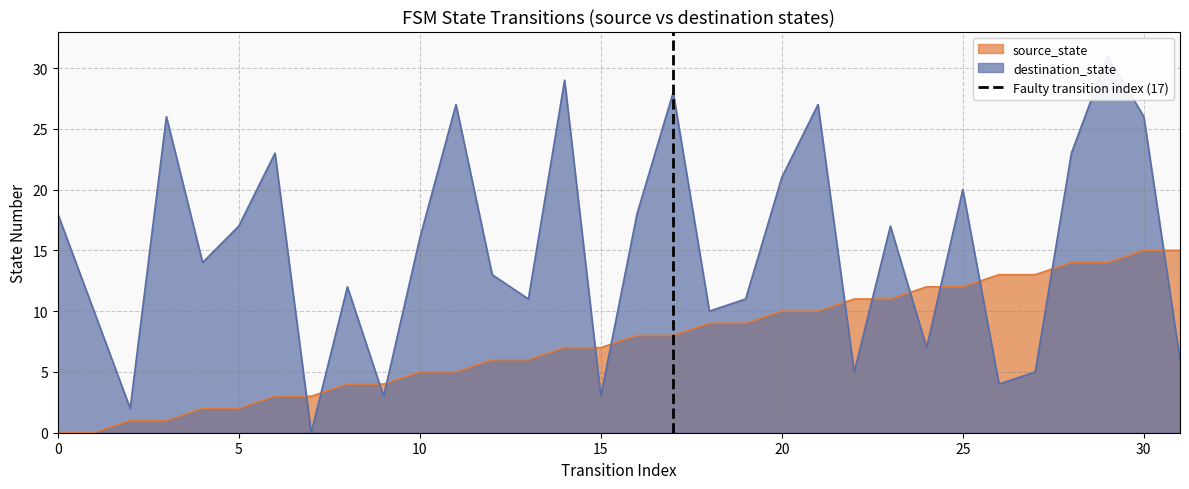

True or false: source_state has a value of 6 at 0.

False